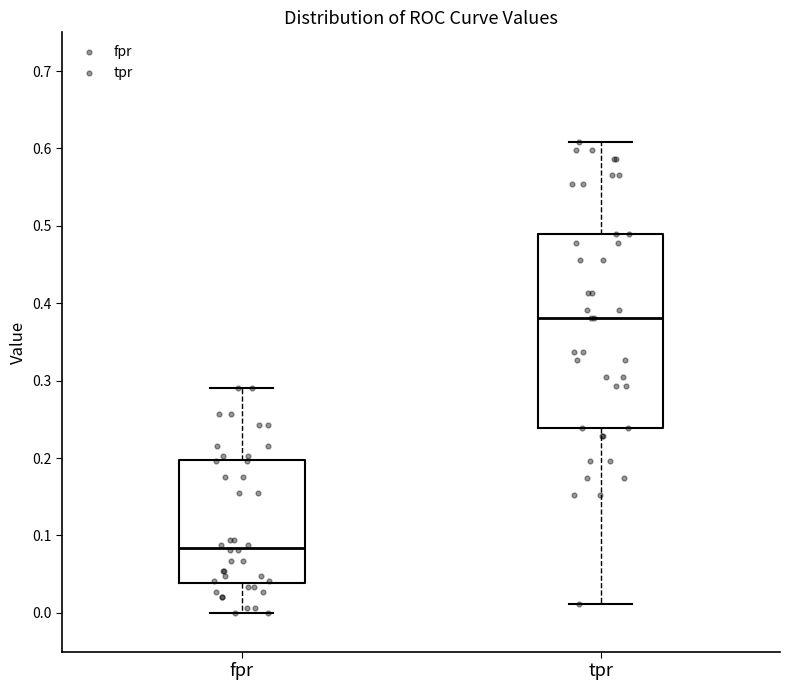

Comparing the boxes themselves (not the whiskers), which one is the tallest?

tpr